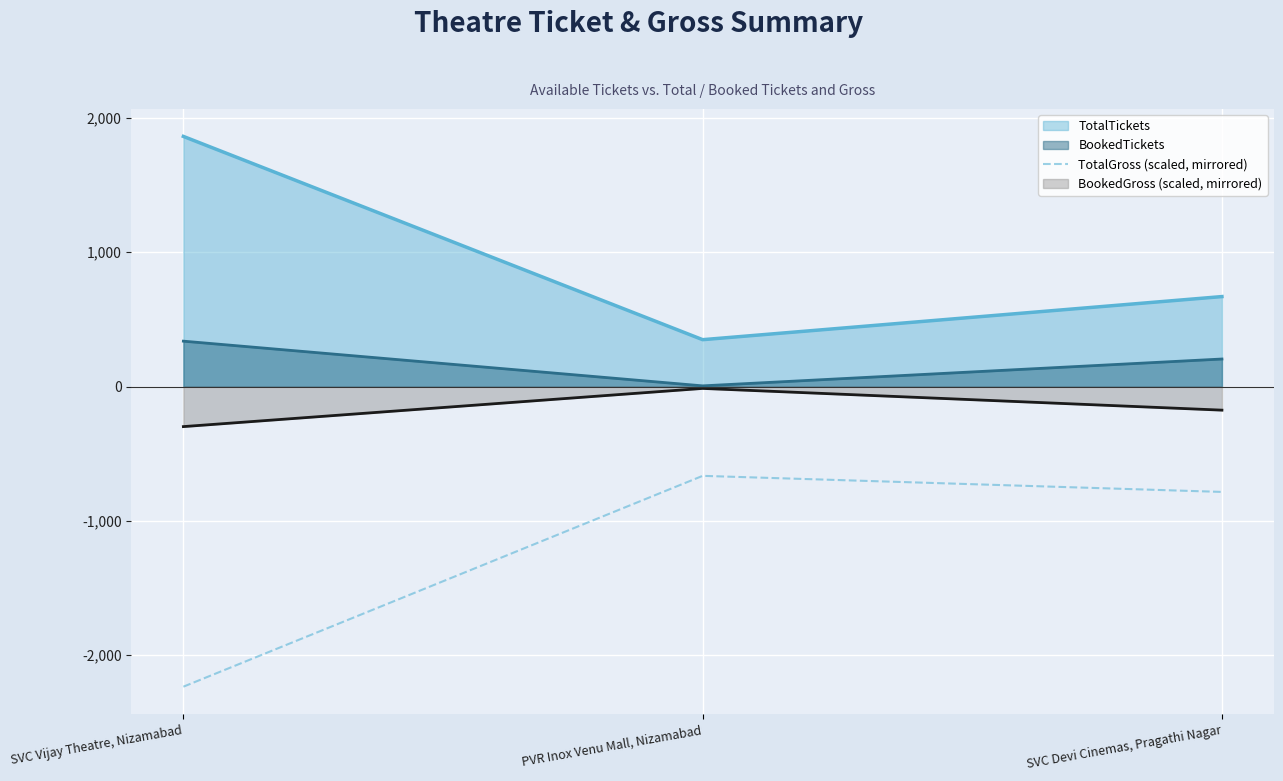

Rank the series by their maximum value, from lowest to highest.

TotalGross (scaled, mirrored), BookedGross (scaled, mirrored), BookedTickets, TotalTickets